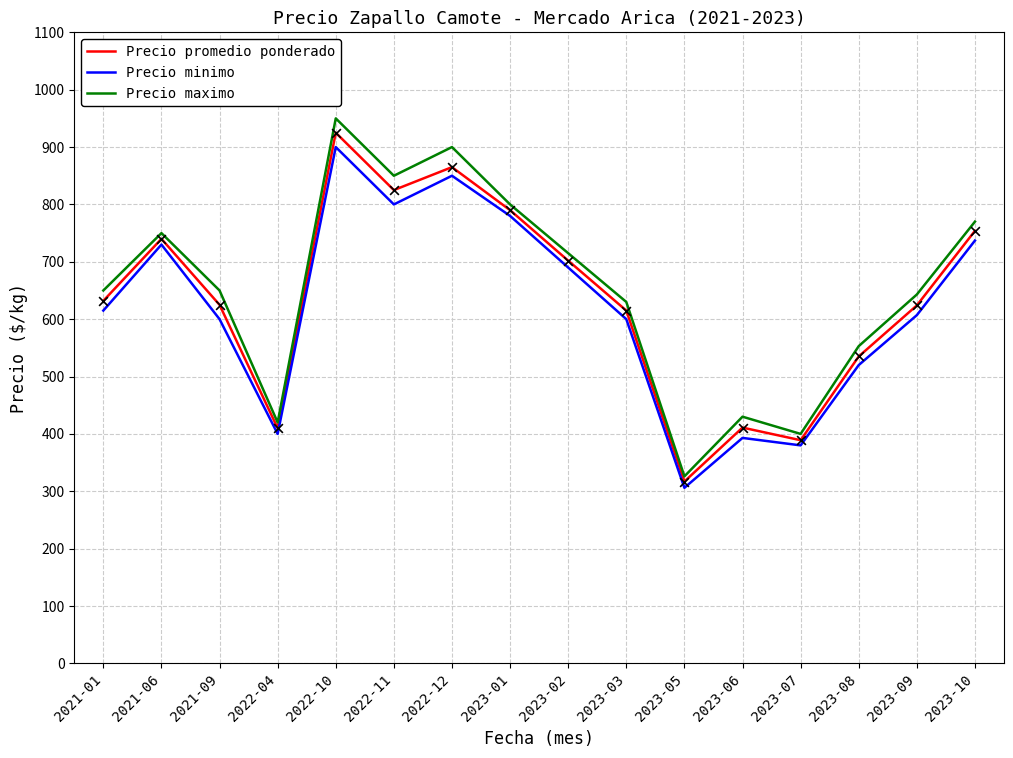

Which series has the largest total across all categories?

Precio maximo